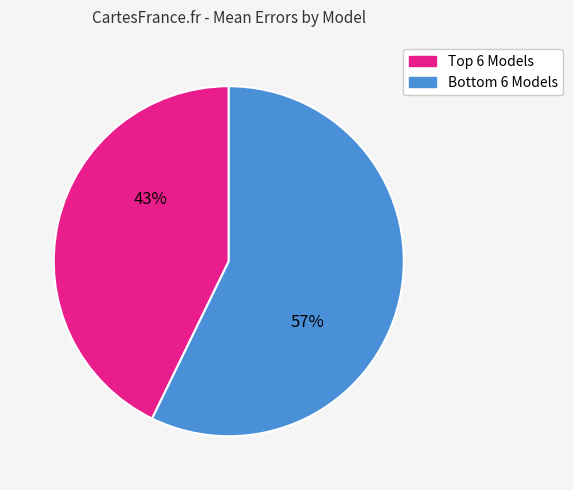

Does any single category account for the majority?

Yes